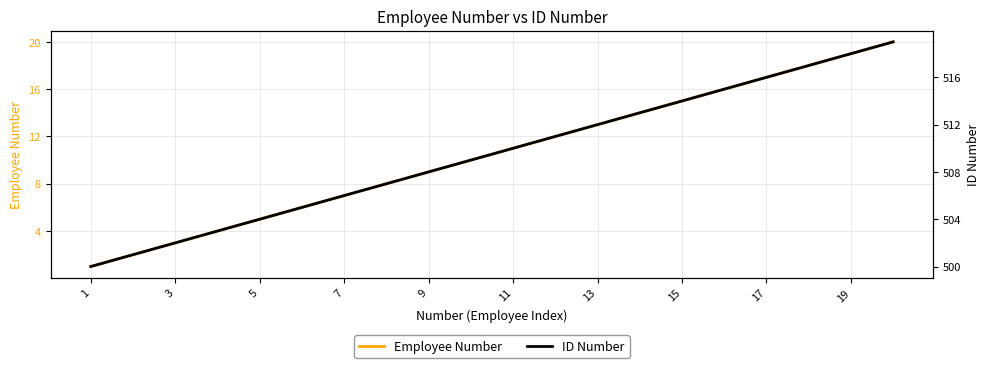

Between 11 and 15, which series saw the biggest shift?

Employee Number